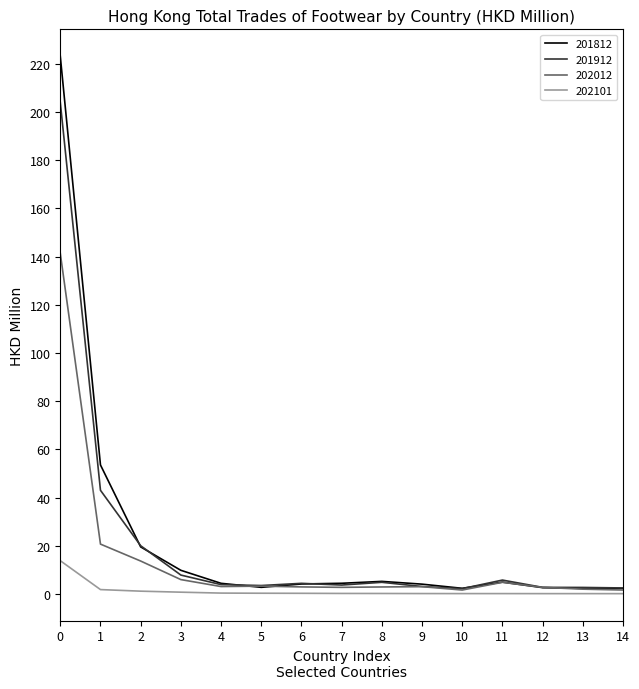

True or false: 201812 has a value of 4.2 at 9.

True